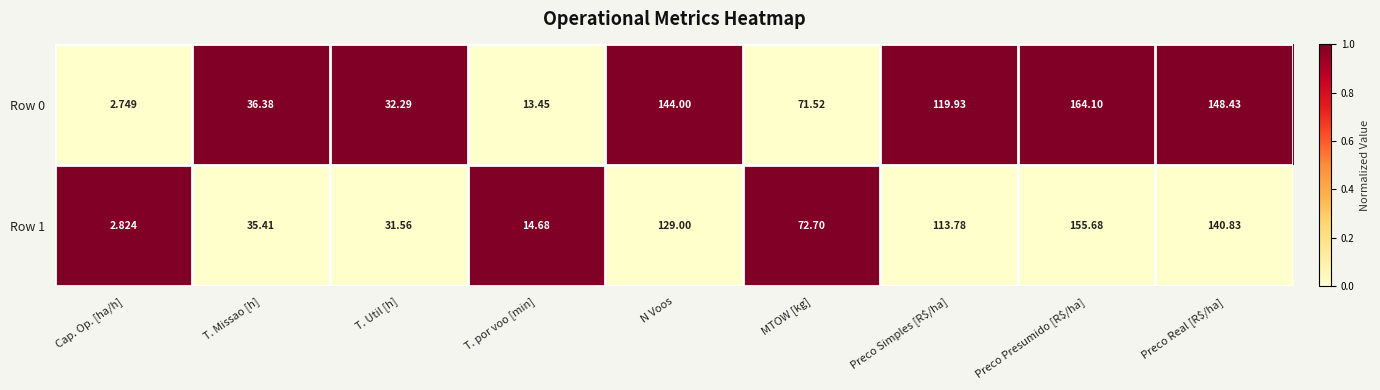

Where is Row 0 nearest to the value 83?

MTOW [kg]